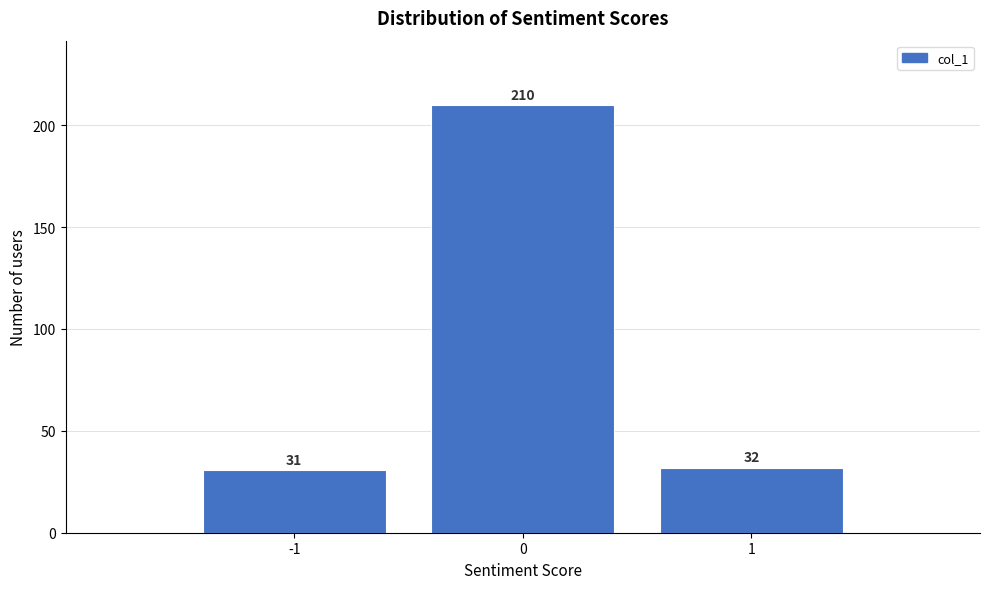

Reading left to right, transcribe this chart: for each bar, give the range it covers on the x-axis and its height.

-1.5 to -0.5: 31
-0.5 to 0.5: 210
0.5 to 1.5: 32